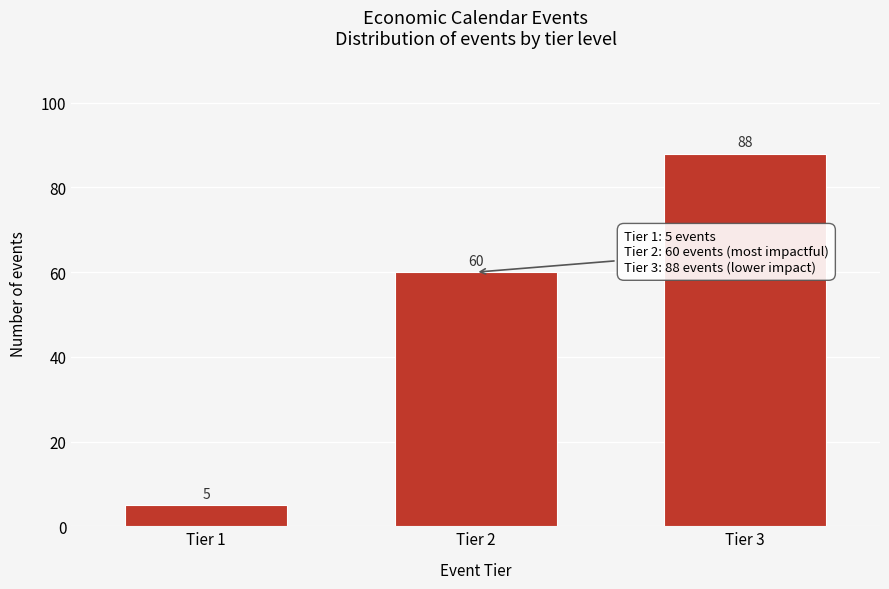

Reading right to left, transcribe all the data shown in this chart.

Tier 3=88	Tier 2=60	Tier 1=5